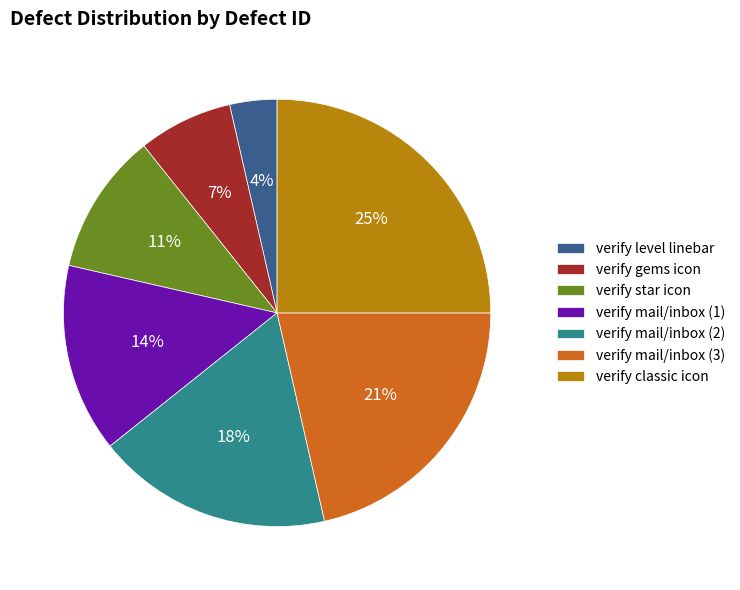

To the nearest percent, what percentage of the pie is verify classic icon?

25%